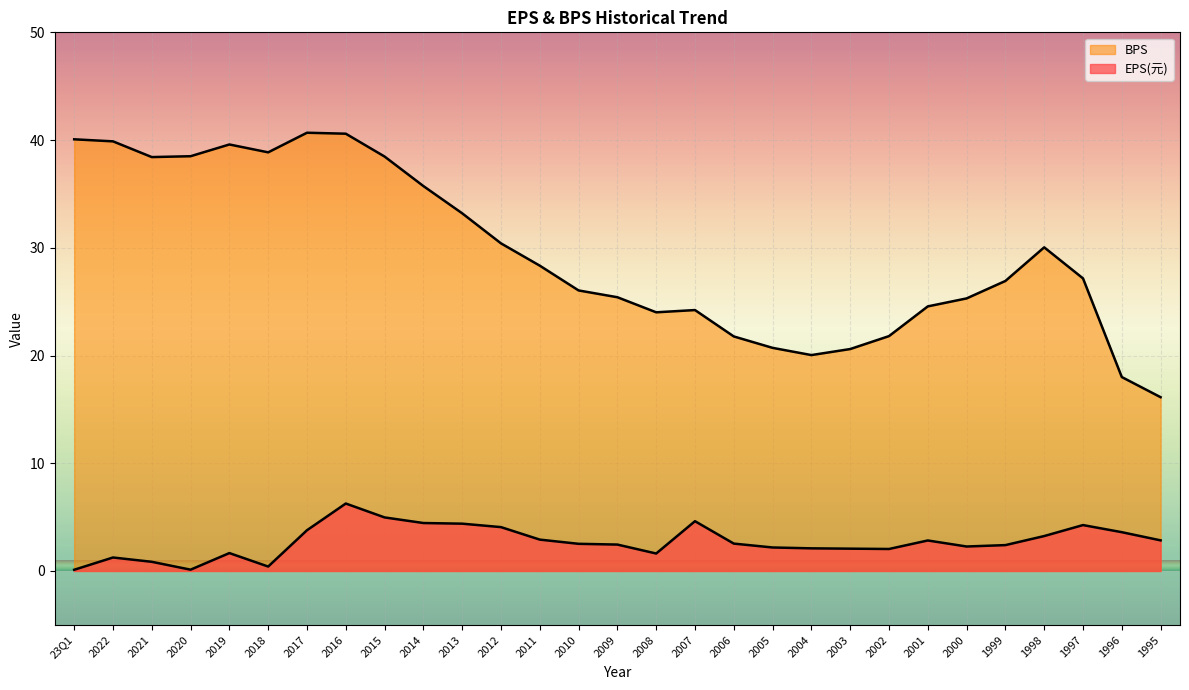

In EPS(元), how many points are lower than both neighbors (excluding endpoints)?

5